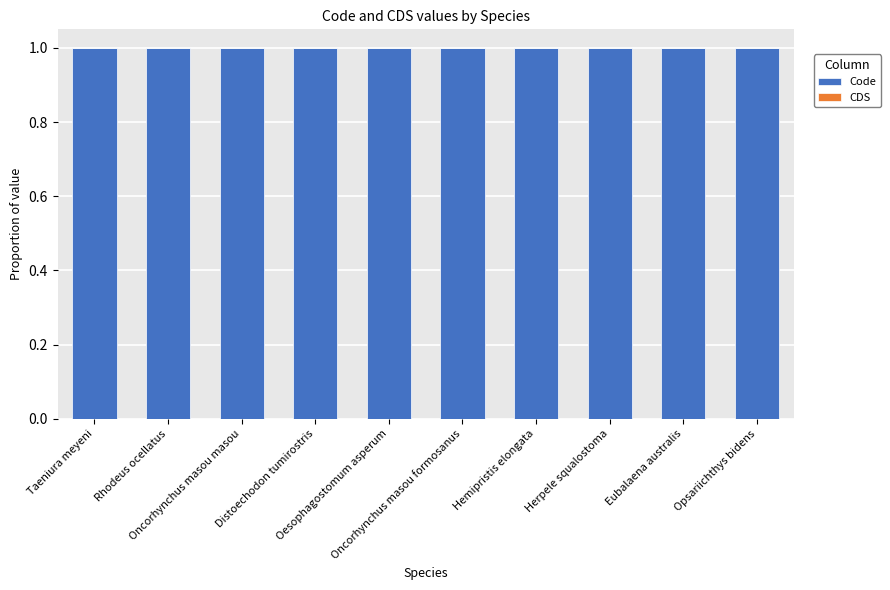

At Rhodeus ocellatus, list the series in order from largest to smallest.

Code, CDS